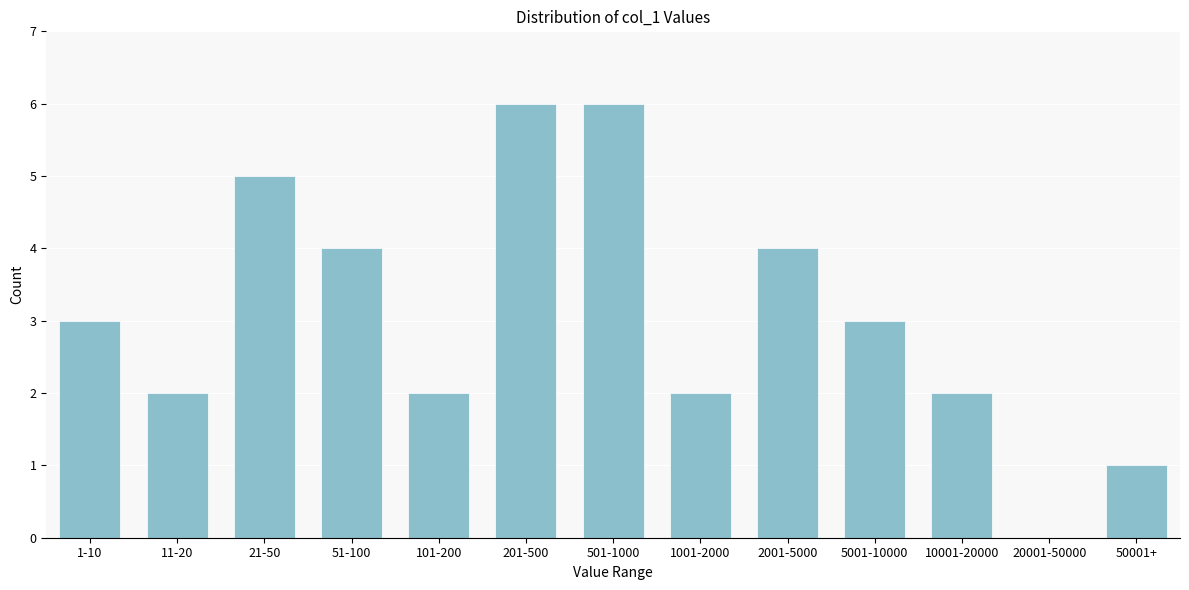

Reading left to right, list all the values displayed in this chart.

1-10=3	11-20=2	21-50=5	51-100=4	101-200=2	201-500=6	501-1000=6	1001-2000=2	2001-5000=4	5001-10000=3	10001-20000=2	20001-50000=0	50001+=1